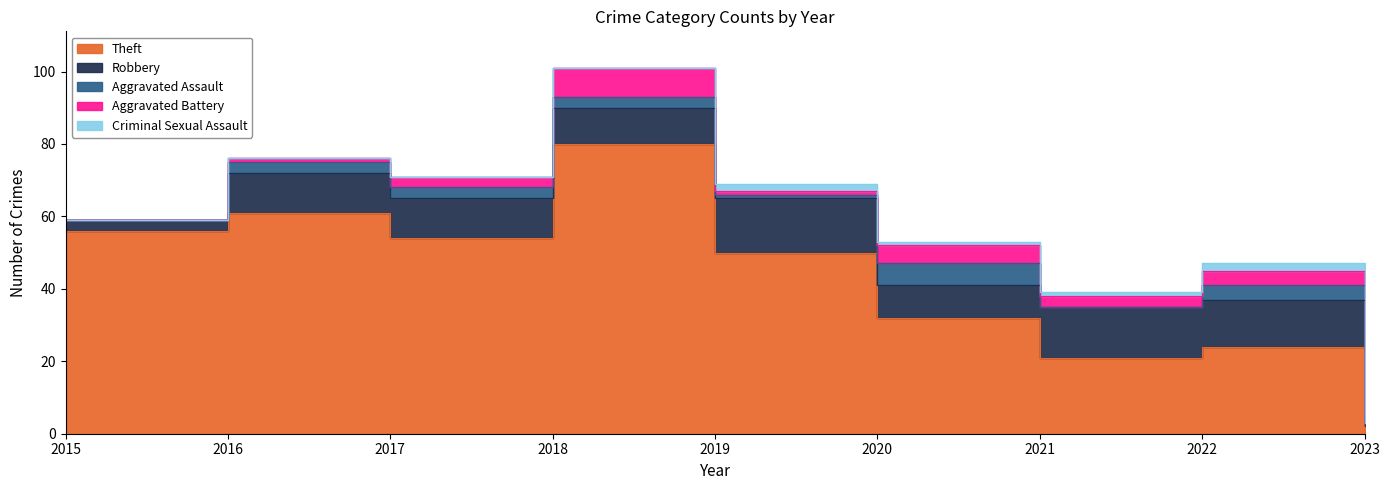

Count the Aggravated Battery values in the range 1 to 4.

5